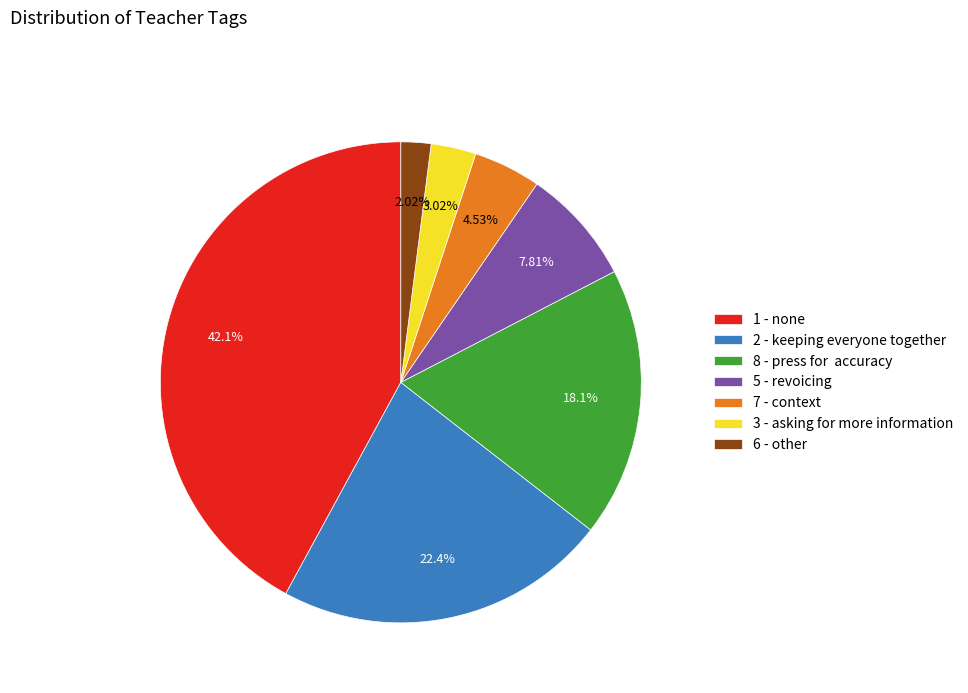

How many segments does this pie chart have?

7